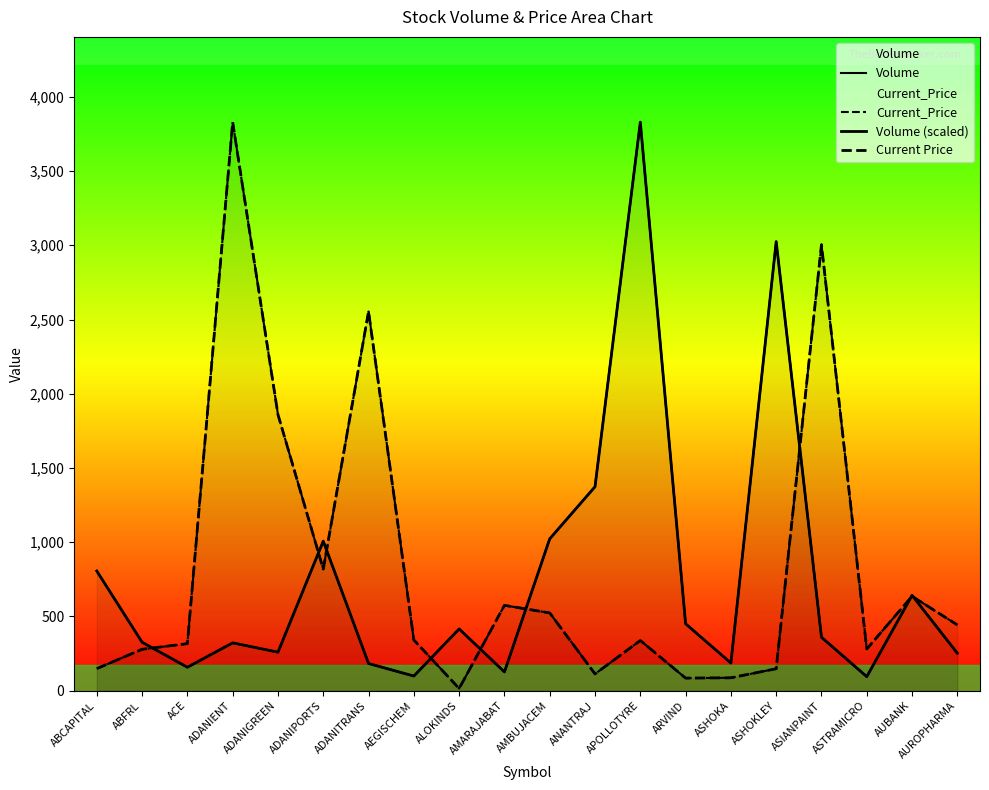

How many times do Current_Price and Volume cross each other?

9